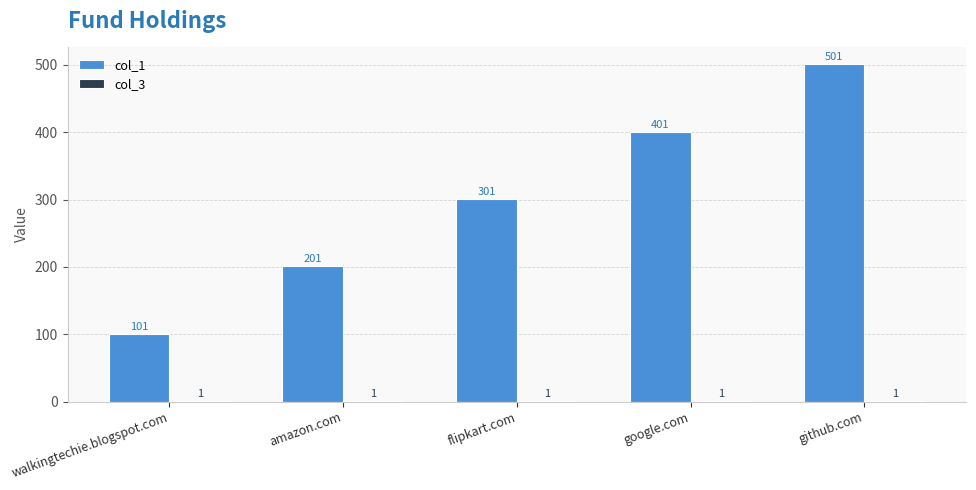

What value does the col_1 series have at google.com, to the nearest 5?

400